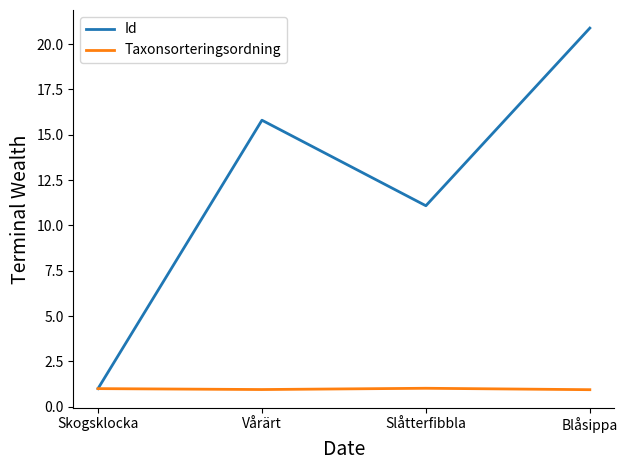

Is it true that Id equals 8.4 at Vårärt?

False